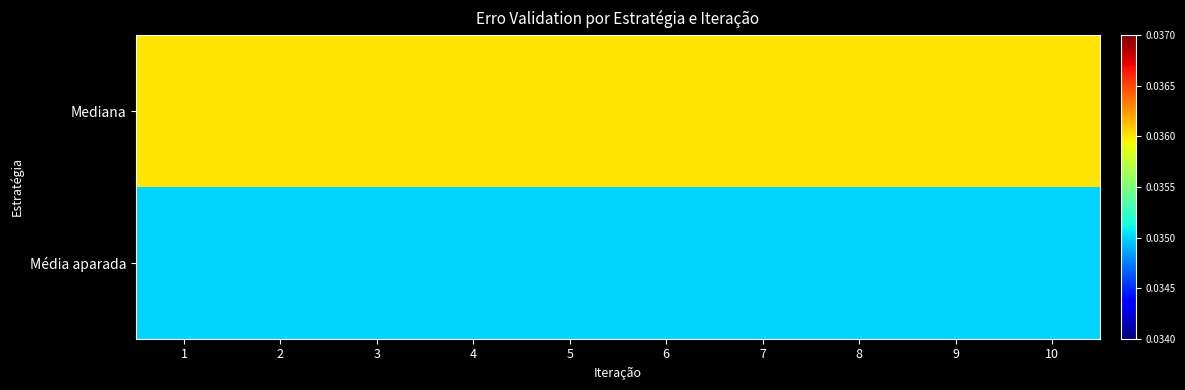

What is the total value across all series at 6?

0.1